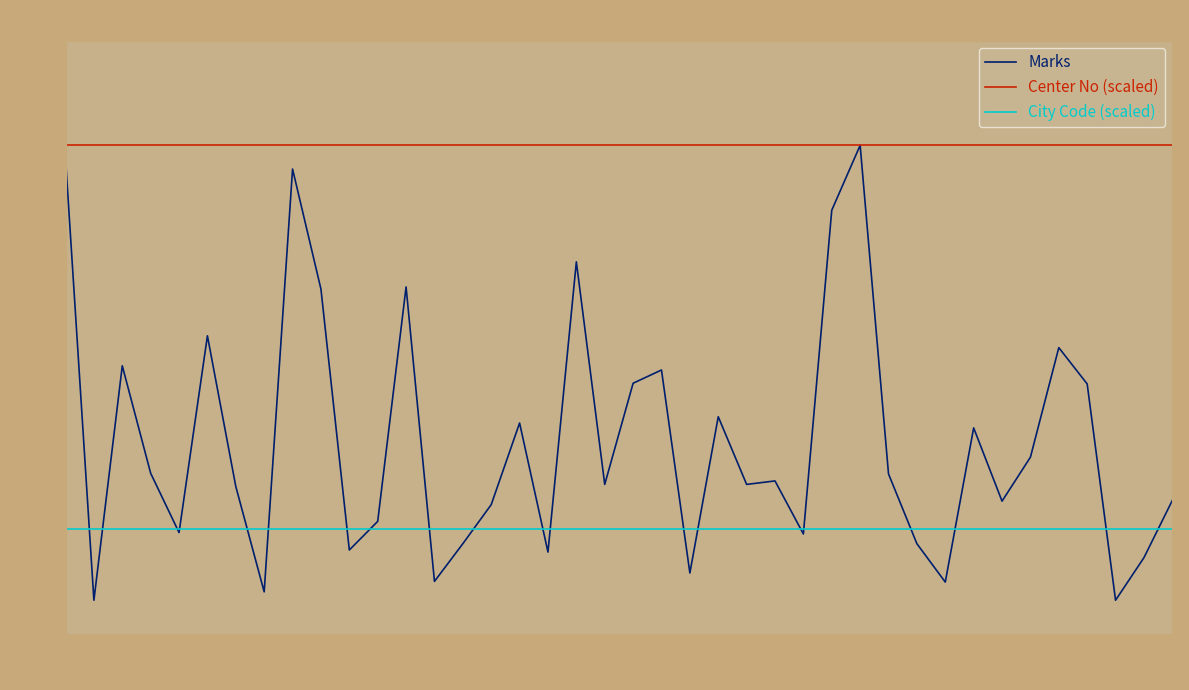

What is the minimum value shown in the chart?

48